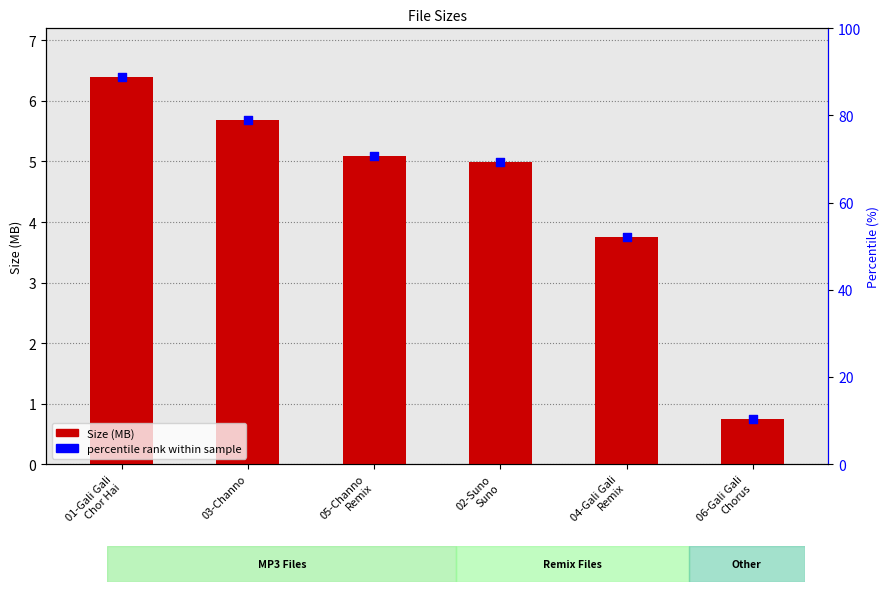

Which series contains the lowest Y value?

Size (MB)